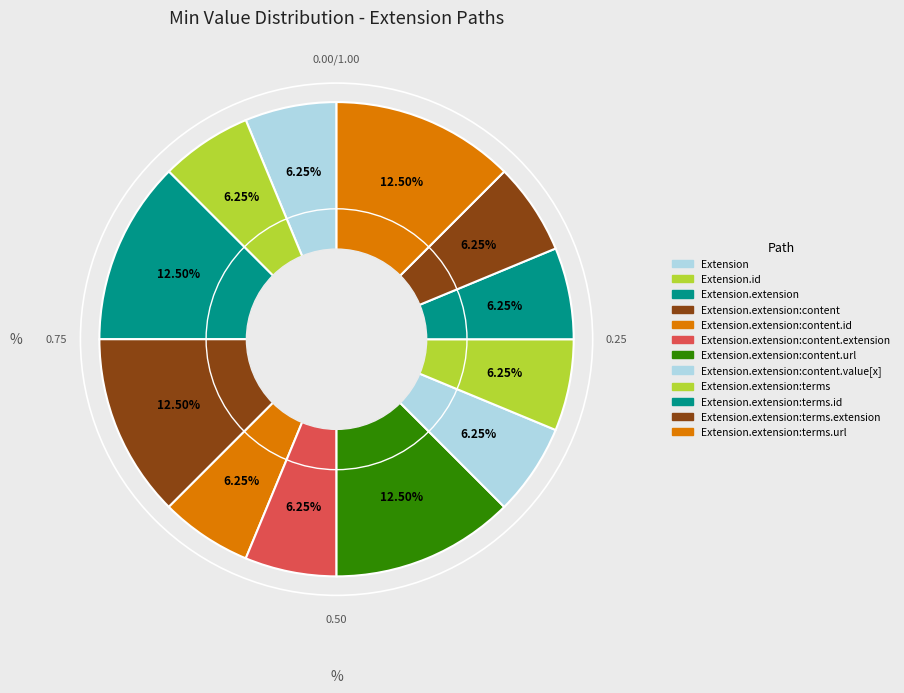

Count the number of slices in the pie.

12